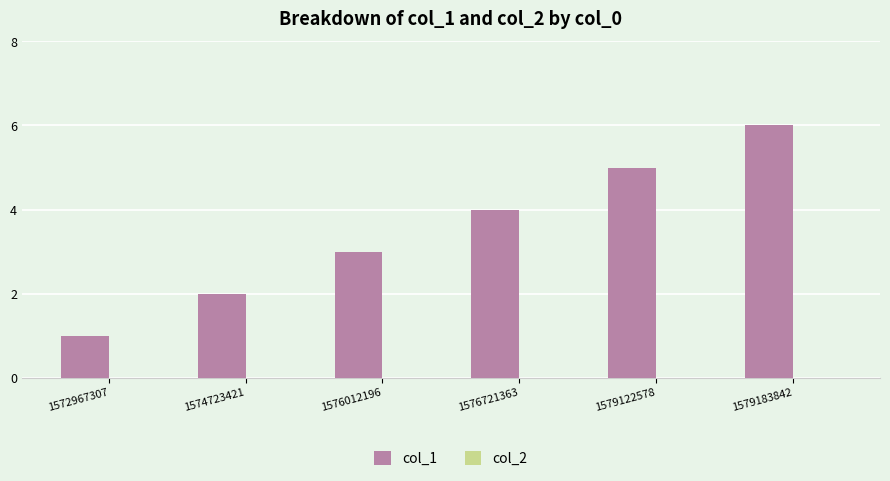

What is the difference between the maximum and minimum values?

5